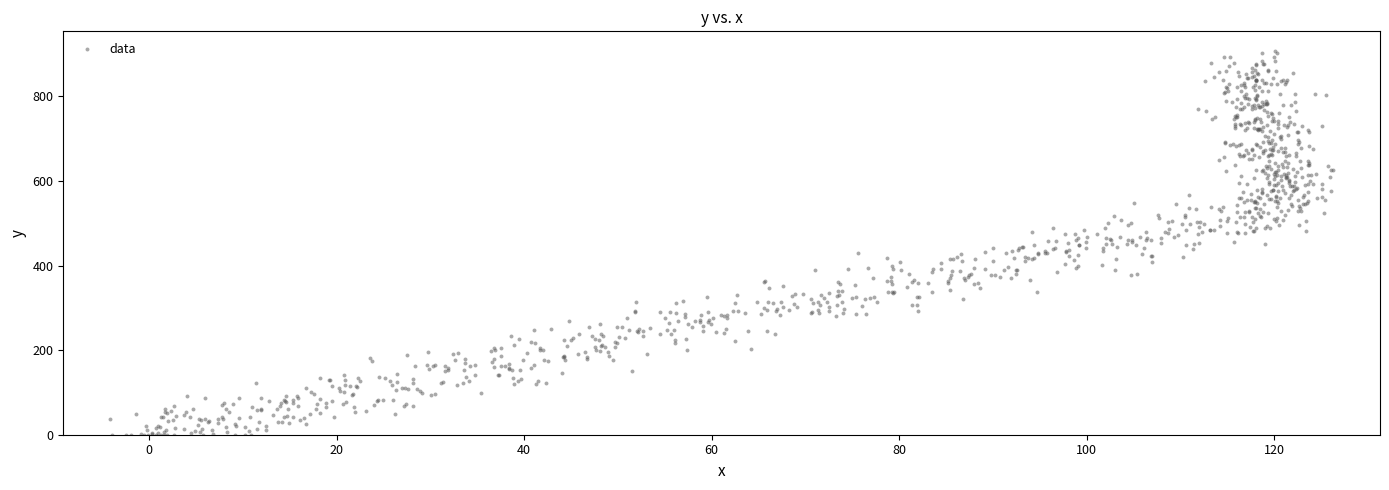

What is the range of X values (max minus min)?

130.5